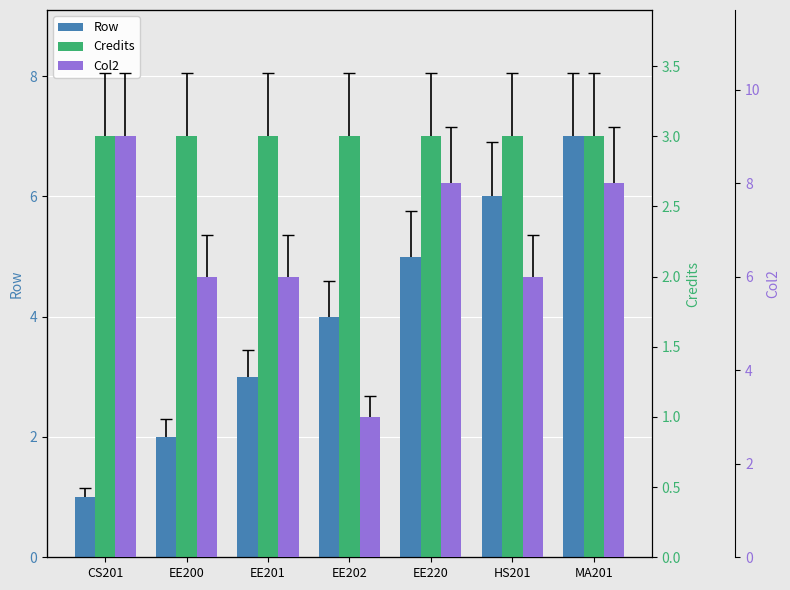

Which has a higher value, EE200 or CS201?

EE200